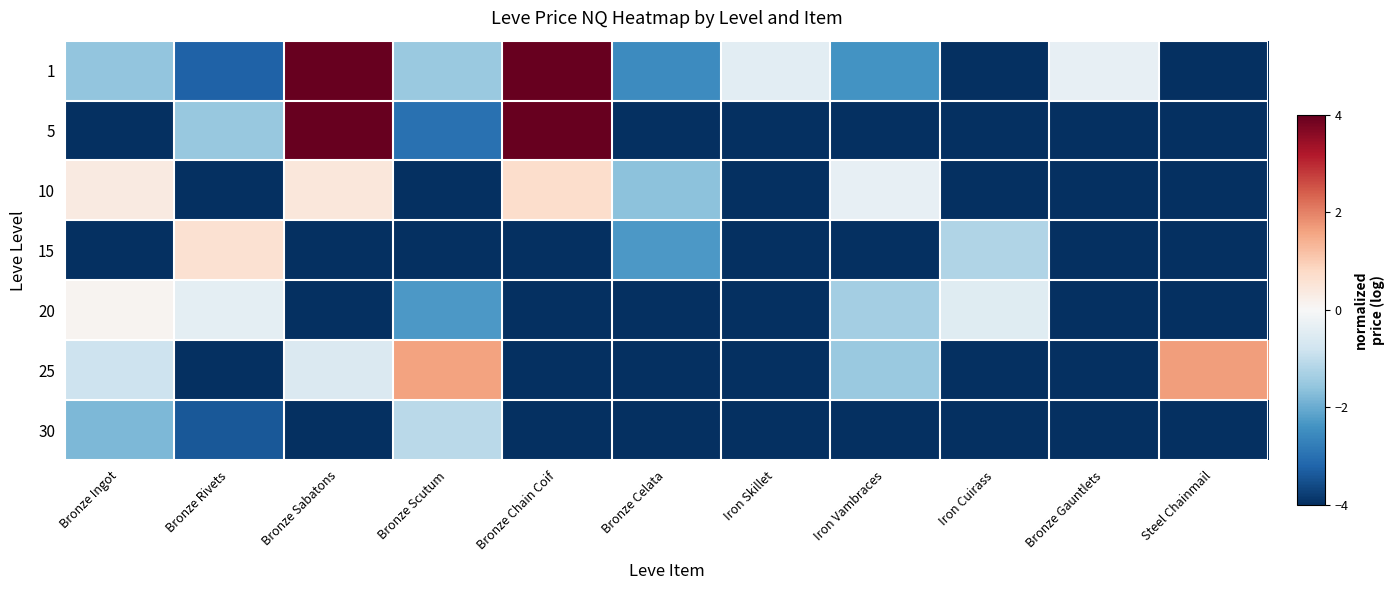

How many categories are shown in the chart?

11